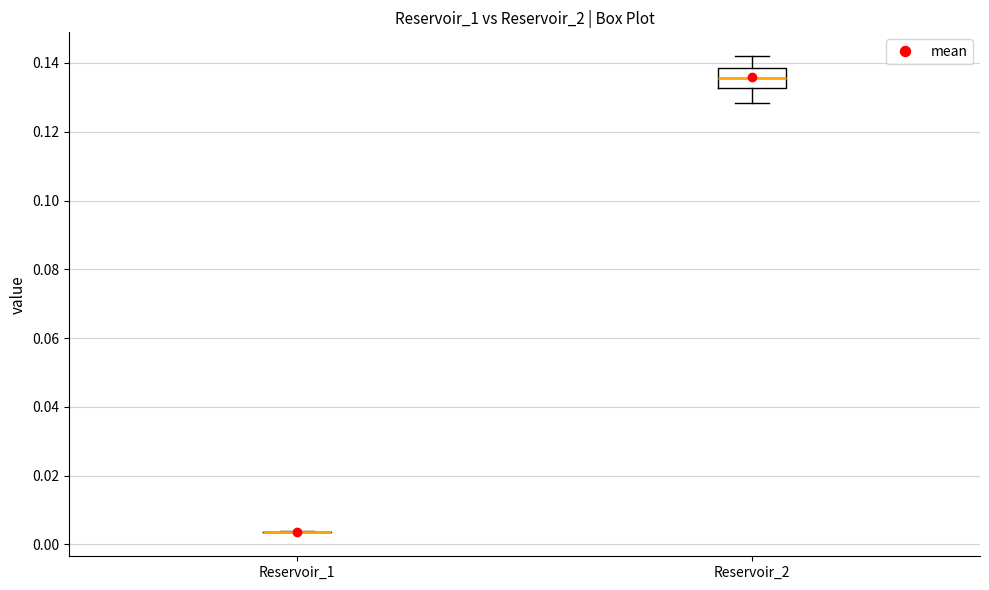

Which box is the tallest, from its lower edge to its upper edge?

Reservoir_2